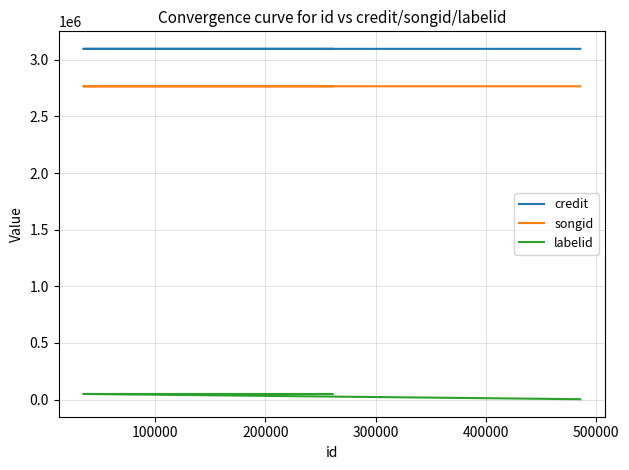

How many values in the credit series exceed 3096168?

1